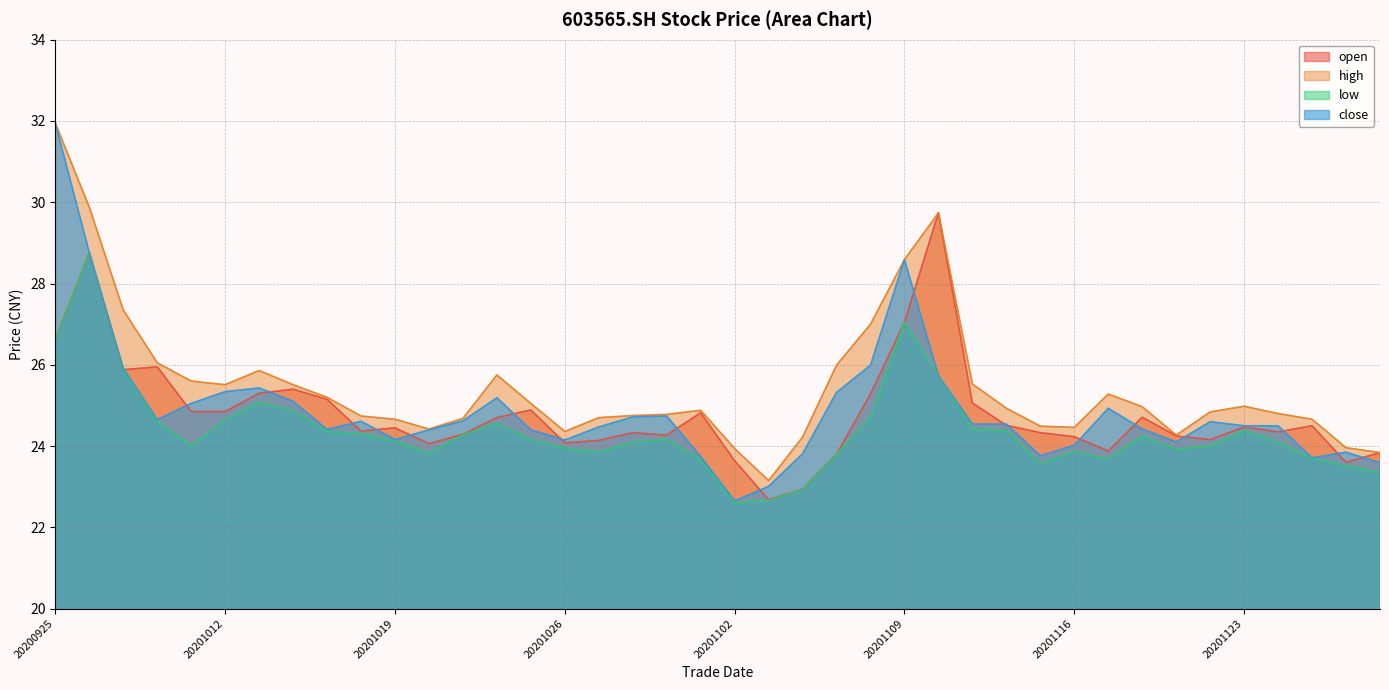

What is the minimum value shown in the chart?

22.6